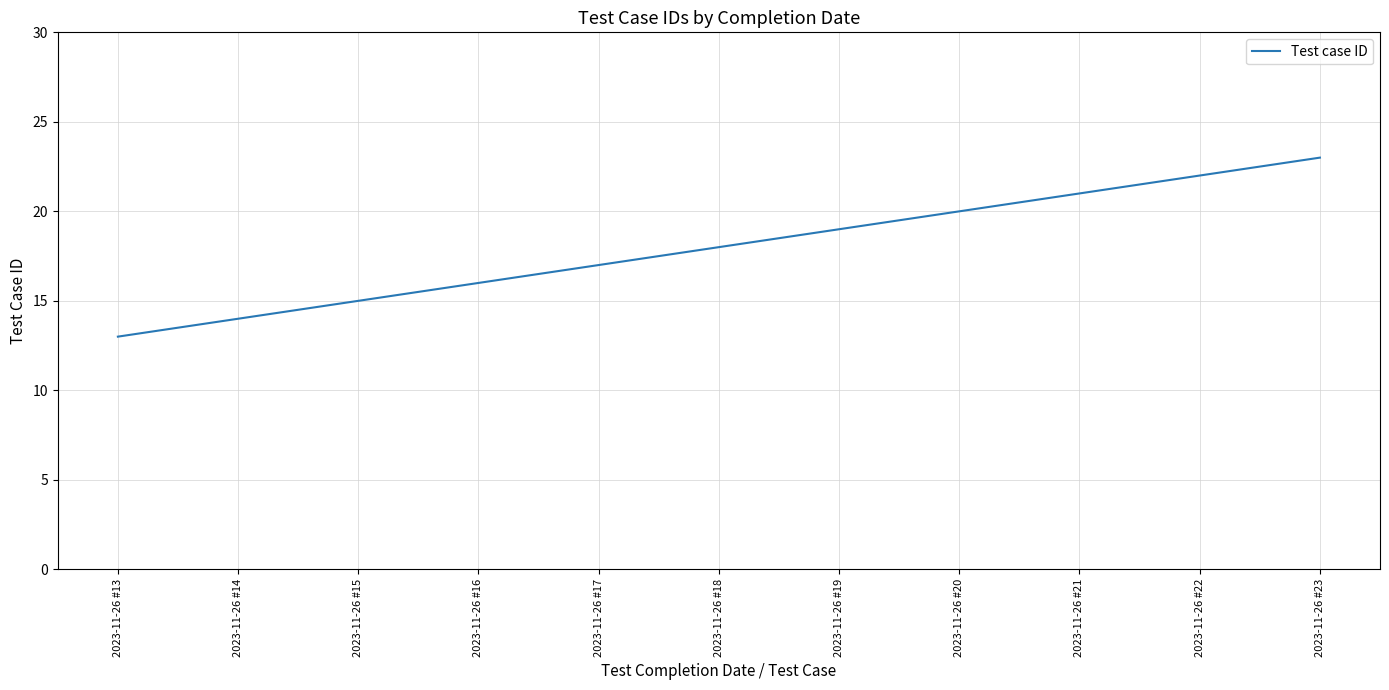

Rank the categories by value from highest to lowest.

2023-11-26 #23, 2023-11-26 #22, 2023-11-26 #21, 2023-11-26 #20, 2023-11-26 #19, 2023-11-26 #18, 2023-11-26 #17, 2023-11-26 #16, 2023-11-26 #15, 2023-11-26 #14, 2023-11-26 #13